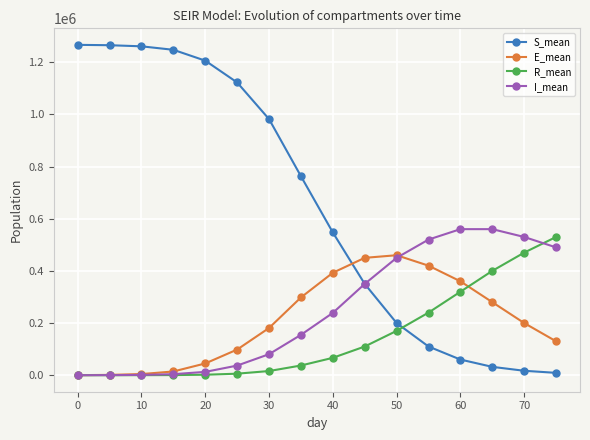

After their last crossing, which series has the higher values: E_mean or I_mean?

I_mean